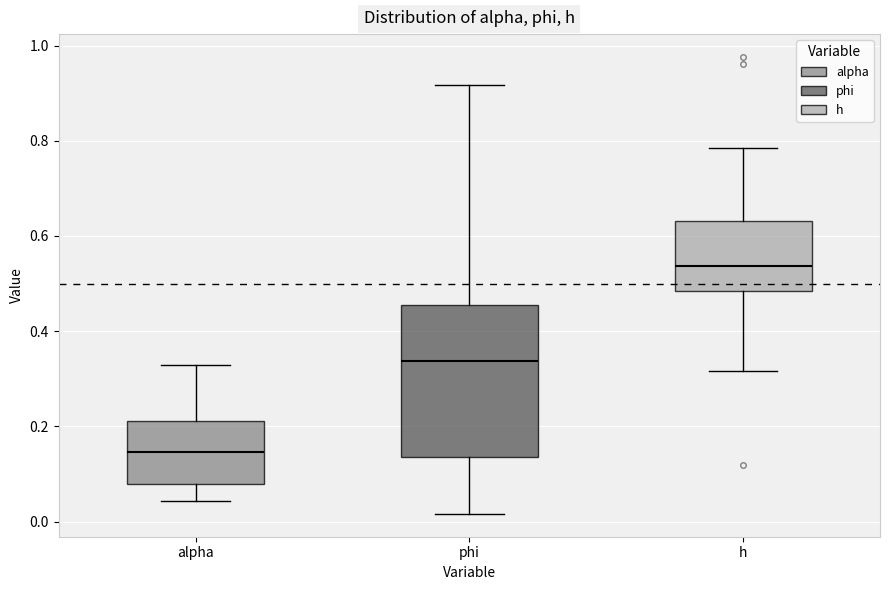

Reading left to right, read every box against the y-axis: the position of its median line, the range the box covers, and the ends of its whiskers. The values are not printed on the chart, so give them approximately, as read against the axis.

alpha: median 0.14, box 0.08 to 0.22, whiskers 0.04 to 0.32
phi: median 0.34, box 0.14 to 0.46, whiskers 0.02 to 0.92
h: median 0.54, box 0.48 to 0.64, whiskers 0.32 to 0.78